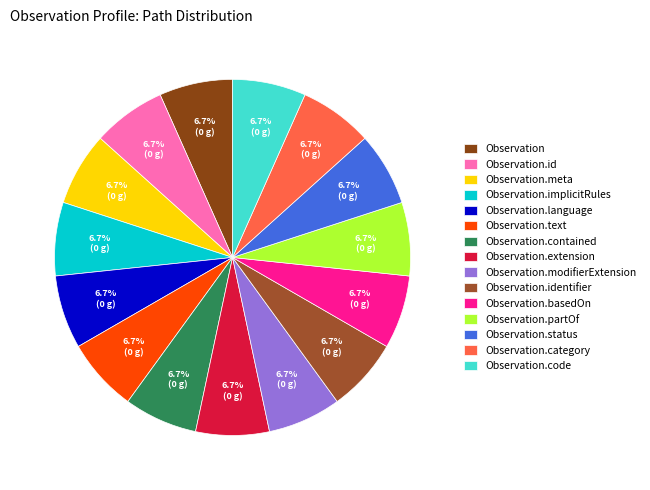

Does Observation.language represent more than half of the total?

No